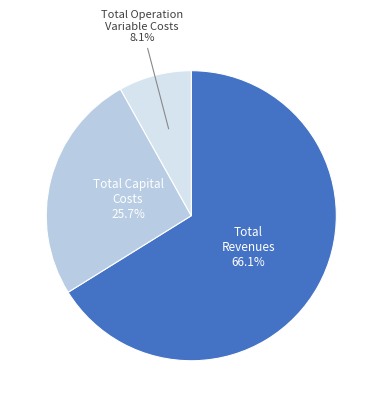

Rank the categories by value from lowest to highest.

Total Operation Variable Costs, Total Capital Costs, Total Revenues